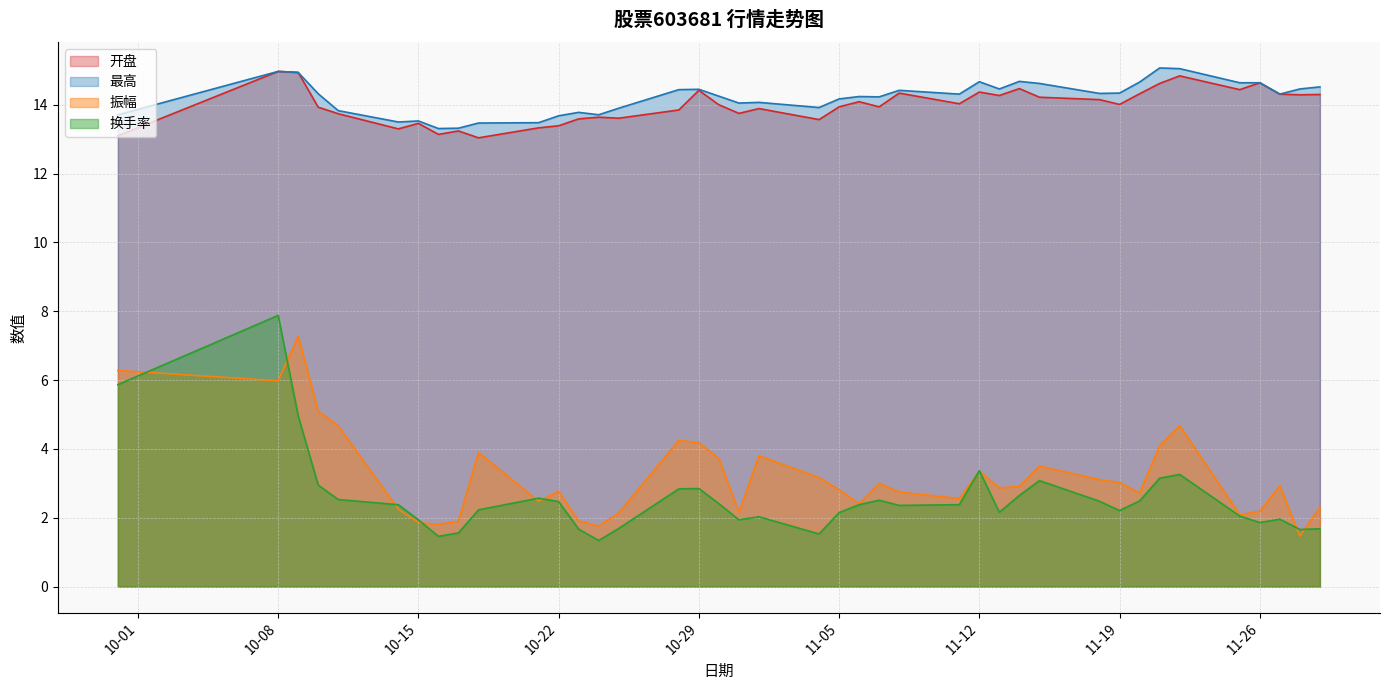

How many interior local peaks does the 开盘 series have?

12